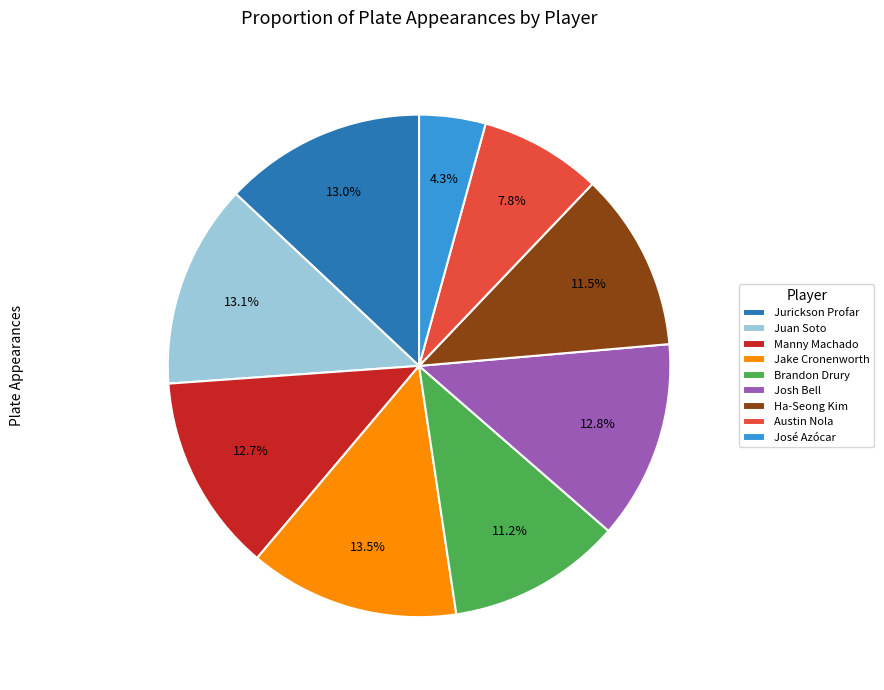

Which category has the smallest portion of the pie?

José Azócar